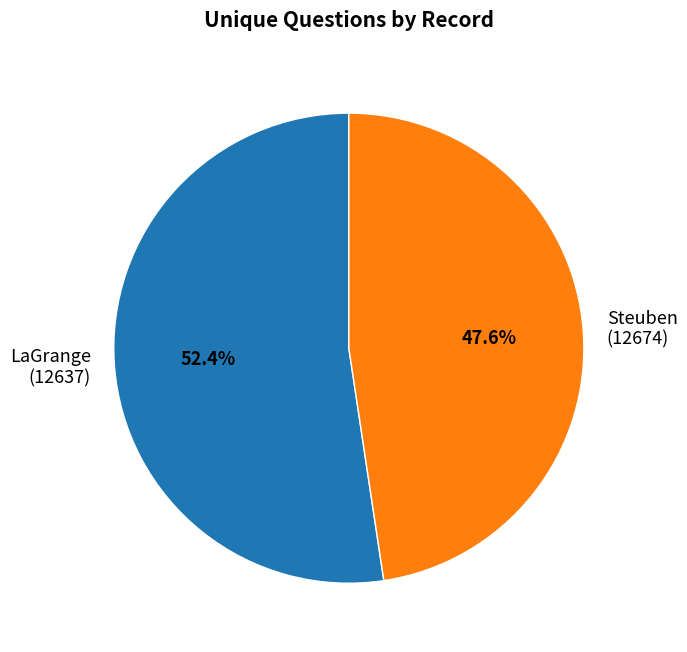

What is the largest slice in the pie chart?

LaGrange (12637)